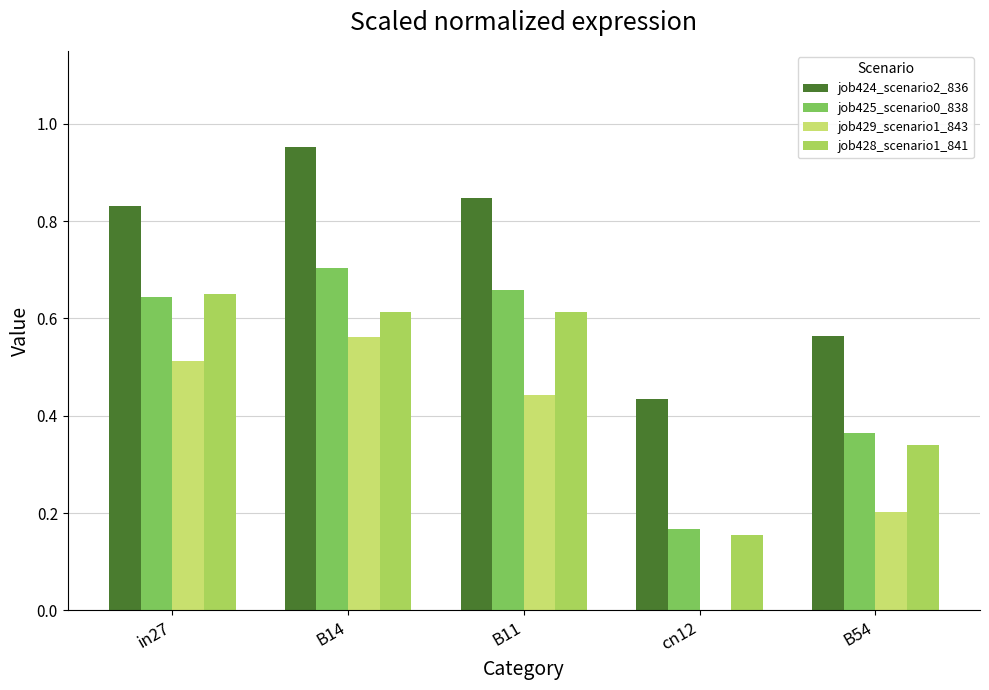

The job425_scenario0_838 series shows 0.6 at in27. True or false?

True